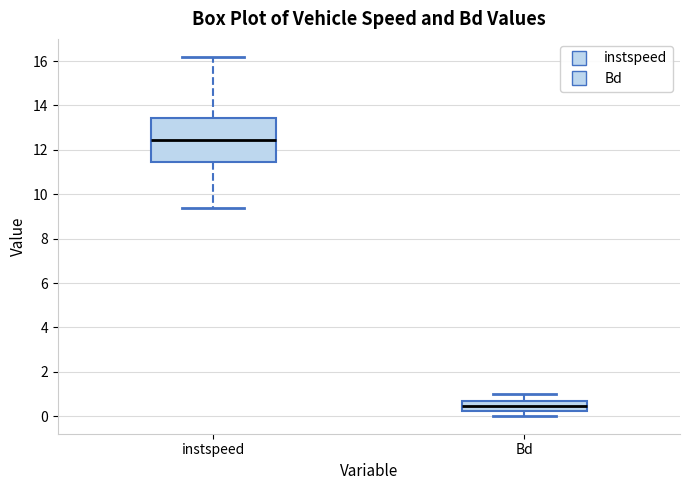

Which box has the highest median line?

instspeed